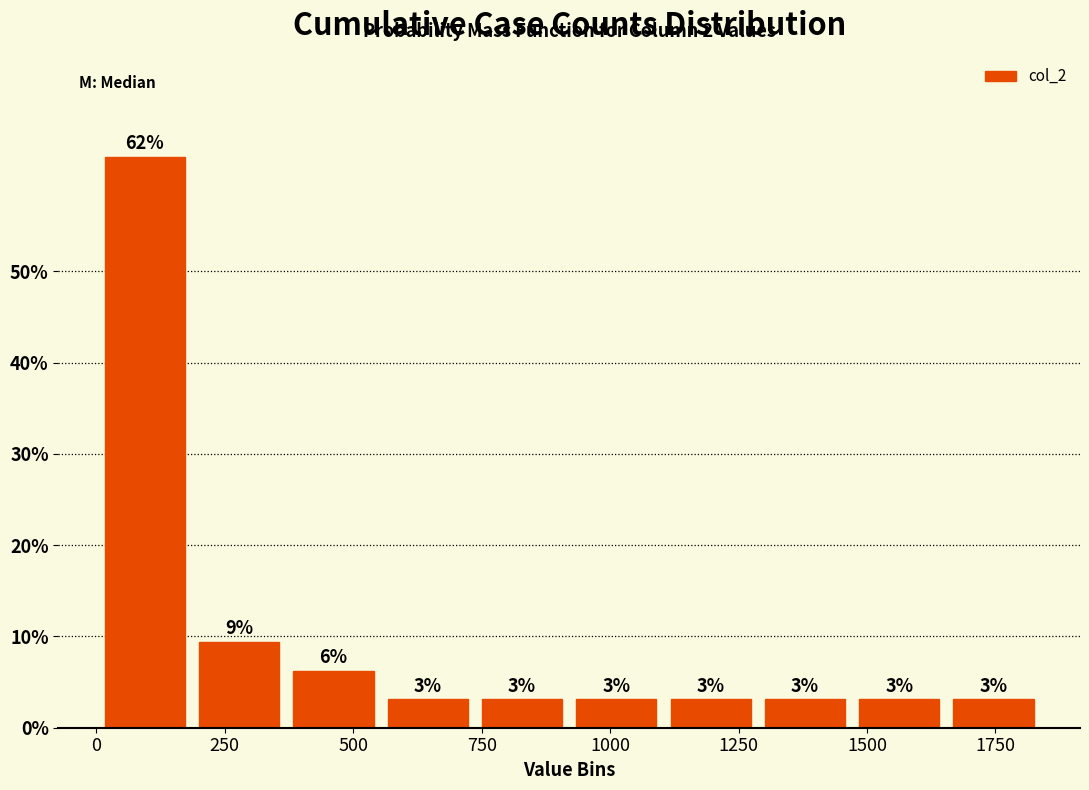

Read against the x-axis, roughly where is the centre of the tallest bar?

100